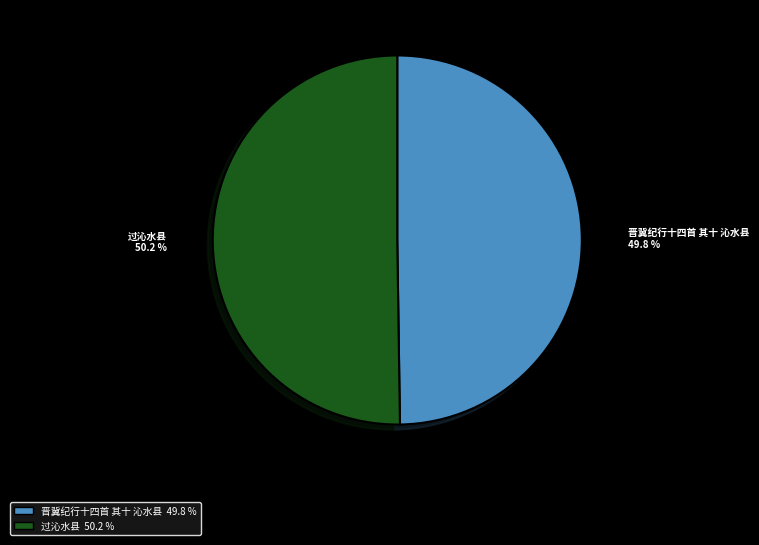

What is the ratio of the value at 晋冀纪行十四首 其十 沁水县 49.8 % to the value at 过沁水县 50.2 %?

1.0